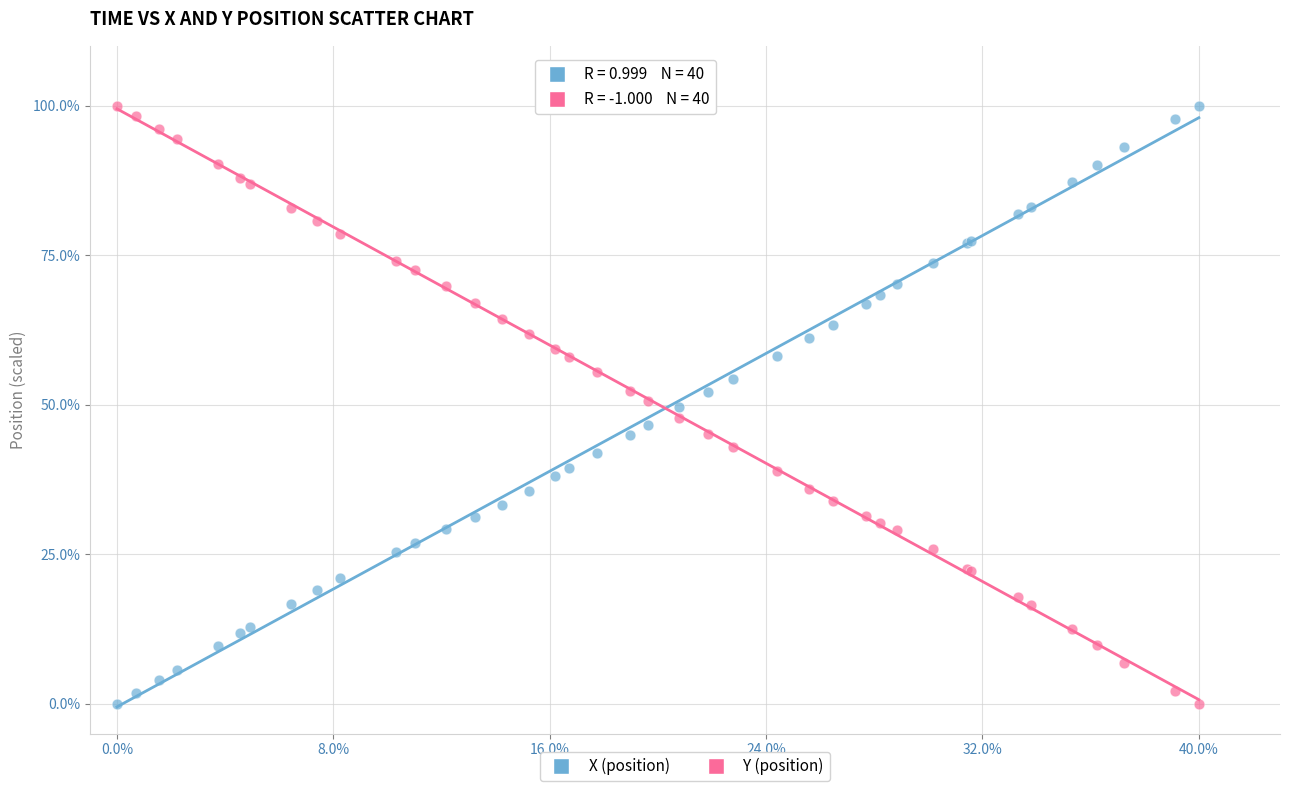

What is the X range (max minus min) for the scatter plot?

40.0